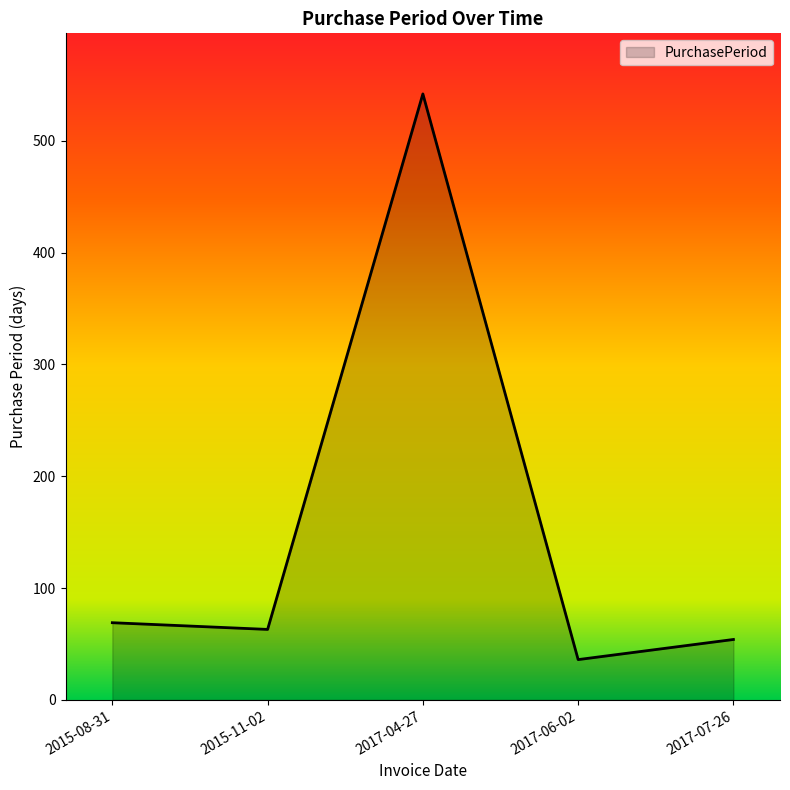

What is the sum of all values?

764